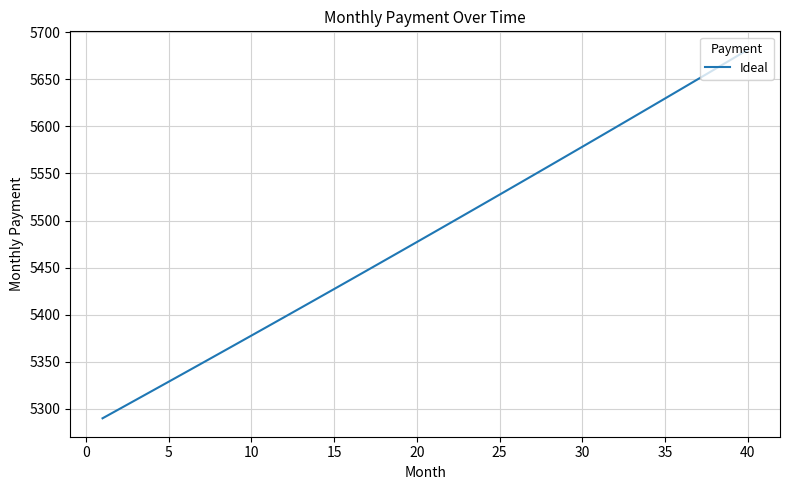

What is the difference between the maximum and minimum values?

391.7